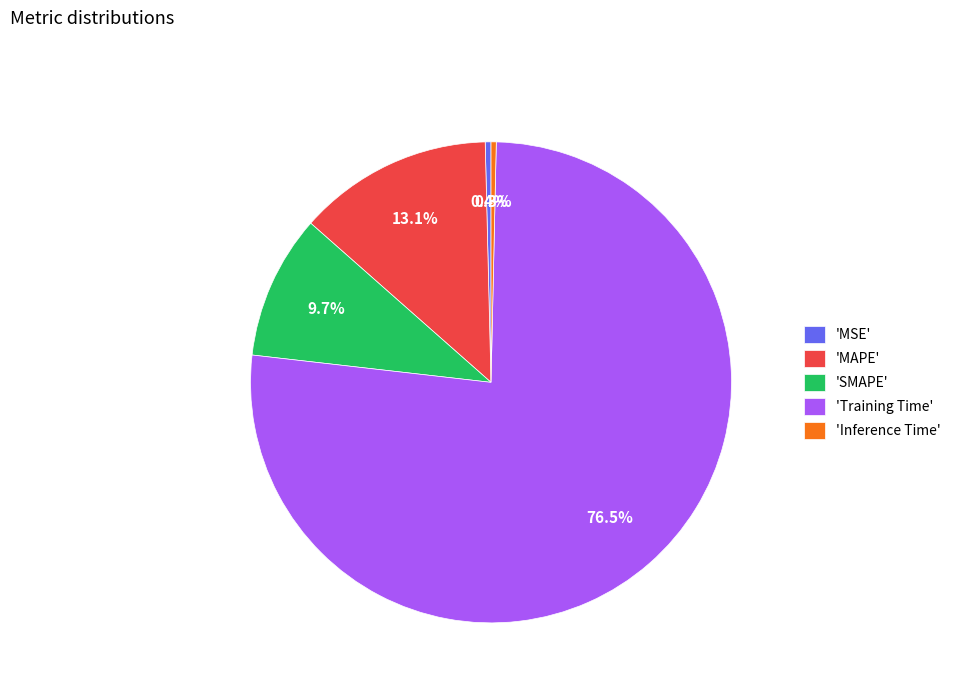

Which category has the biggest portion of the pie?

'Training Time'